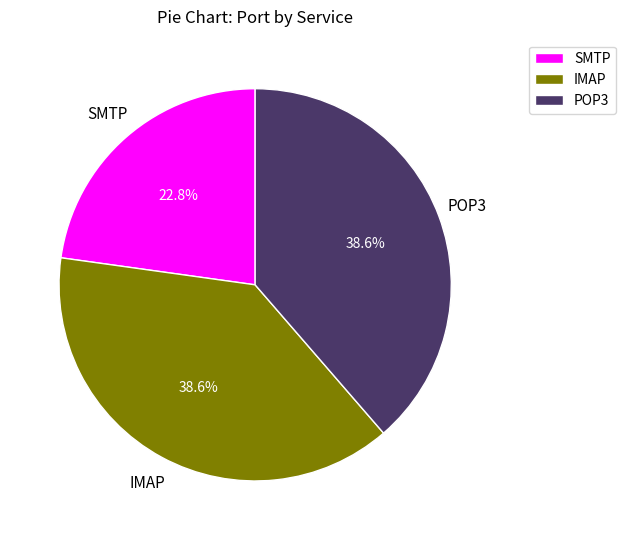

The IMAP slice represents 53% of the pie. True or false?

False